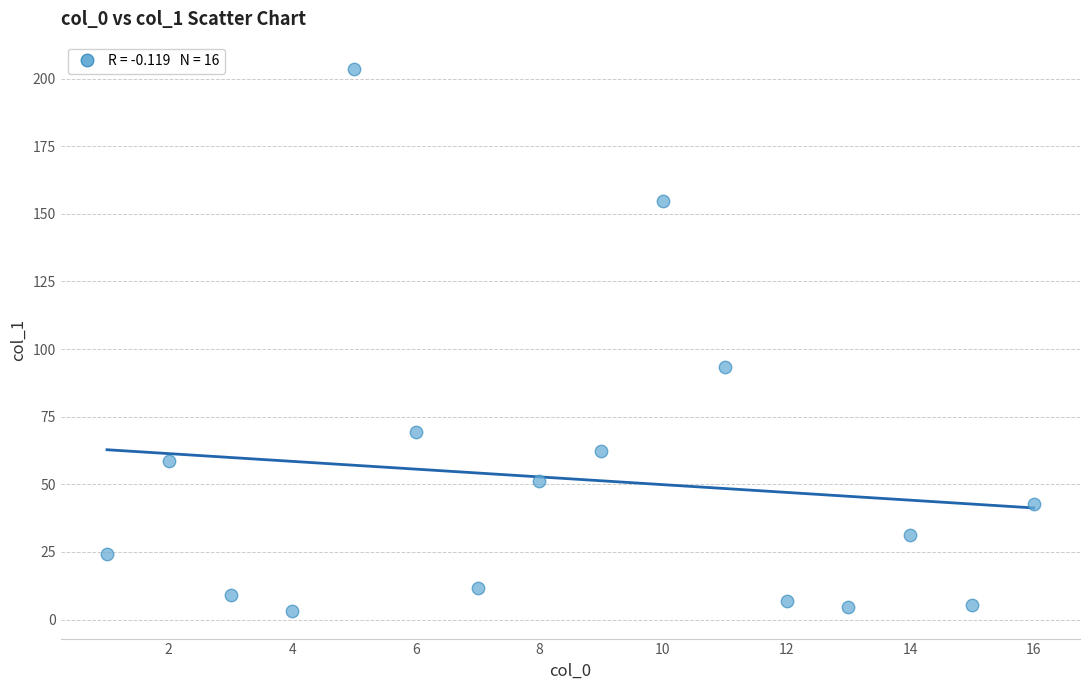

What Y value in the scatter plot is closest to 103?

93.4